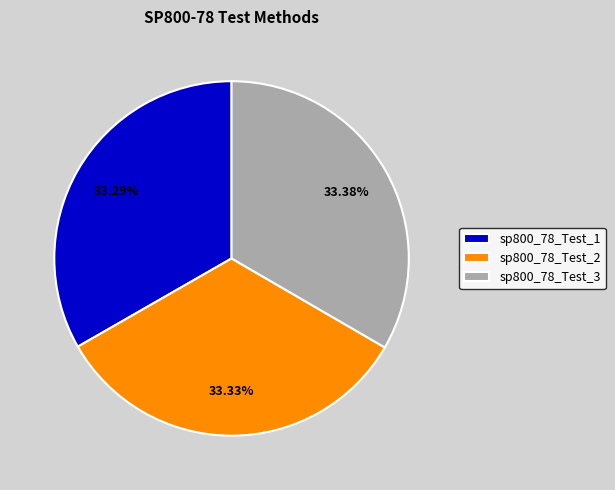

To the nearest percent, what is the average slice percentage?

33%